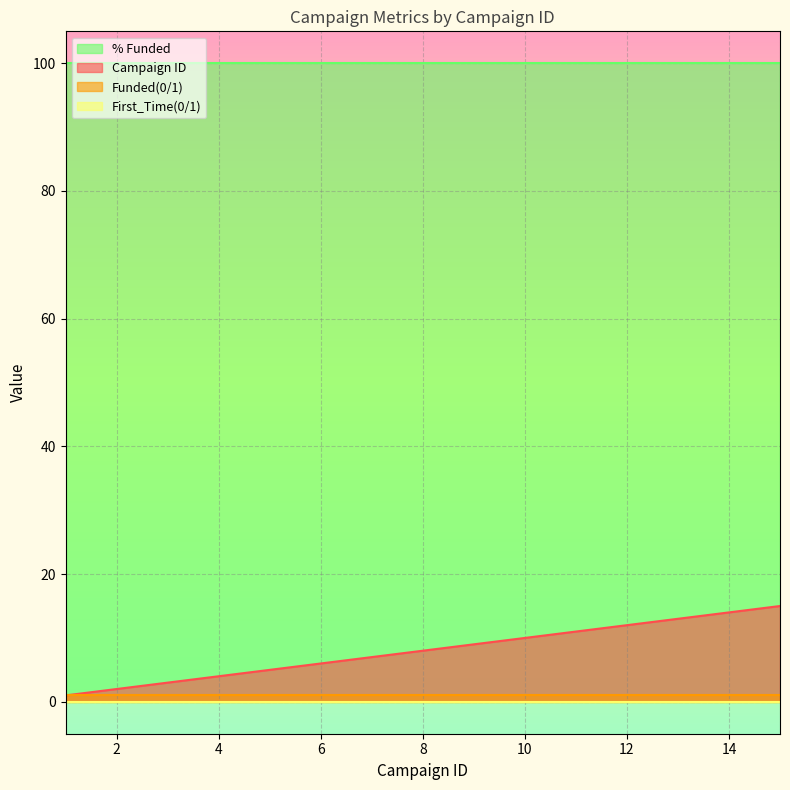

What is the value of the Funded(0/1) point at the 1st from the left?

1